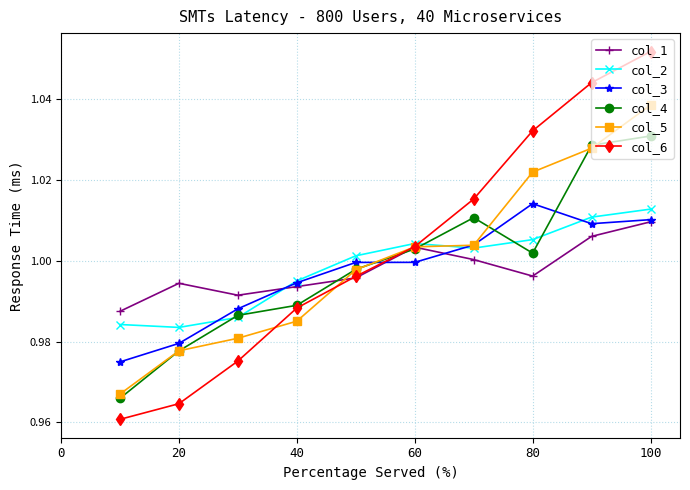

At how many categories does at least one series exceed 0?

10